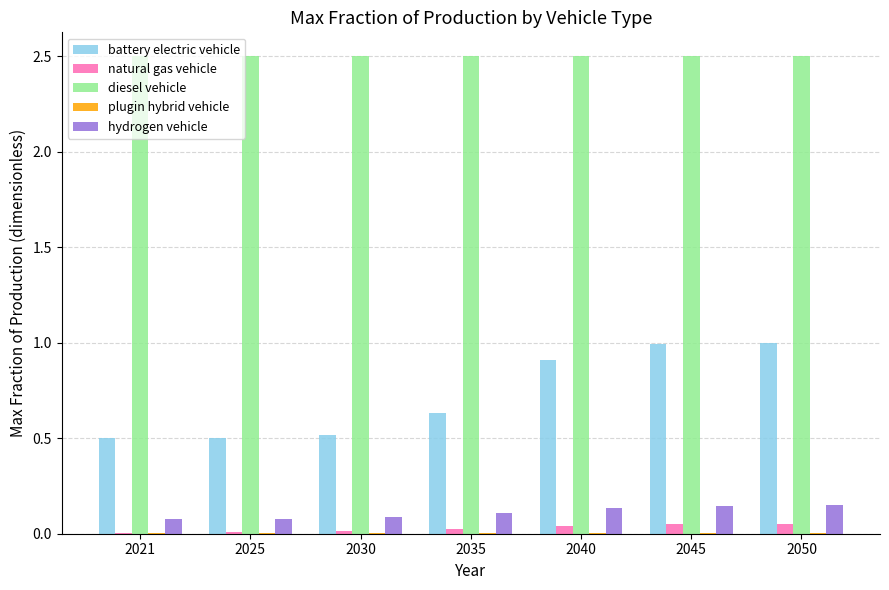

Which series changed the most between 2025 and 2050?

battery electric vehicle